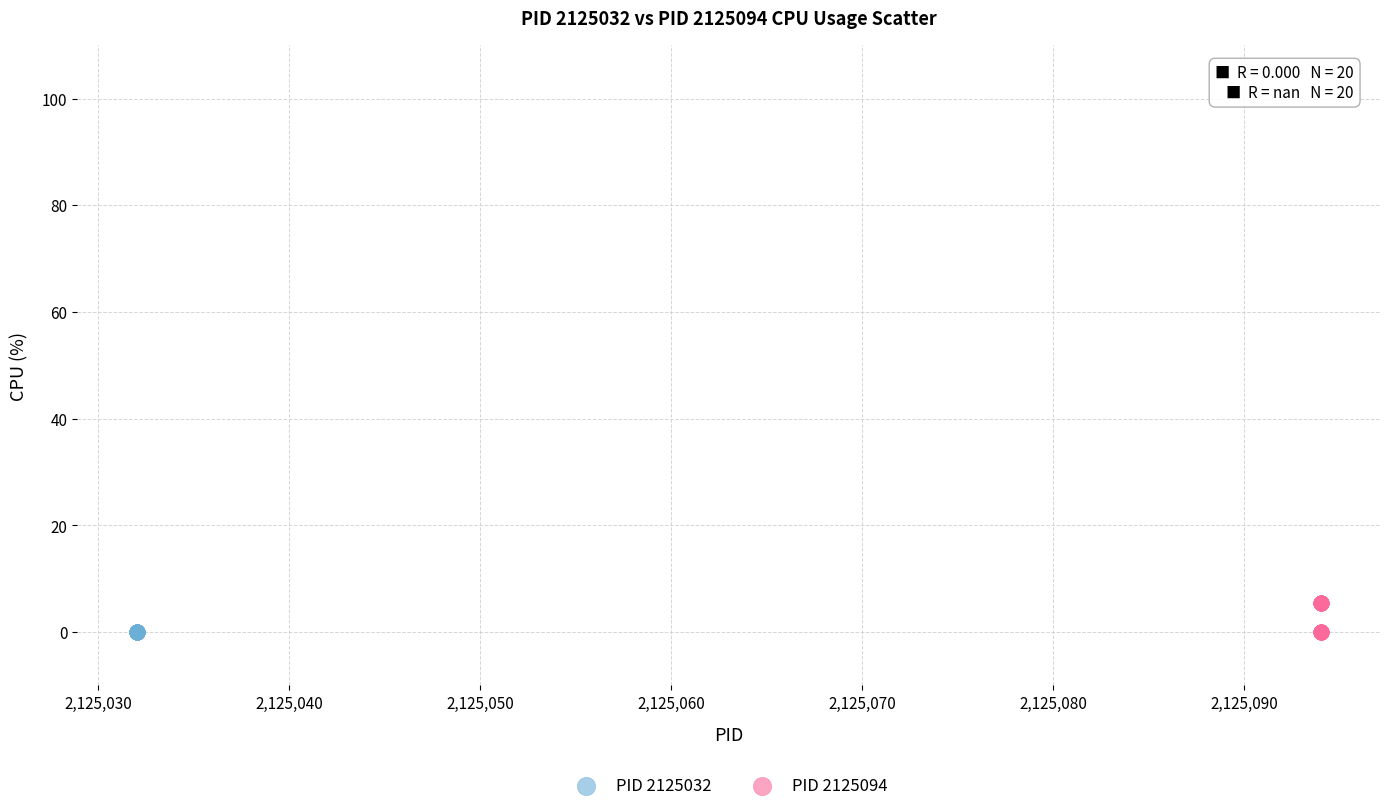

Which series reaches the maximum Y coordinate?

PID 2125094